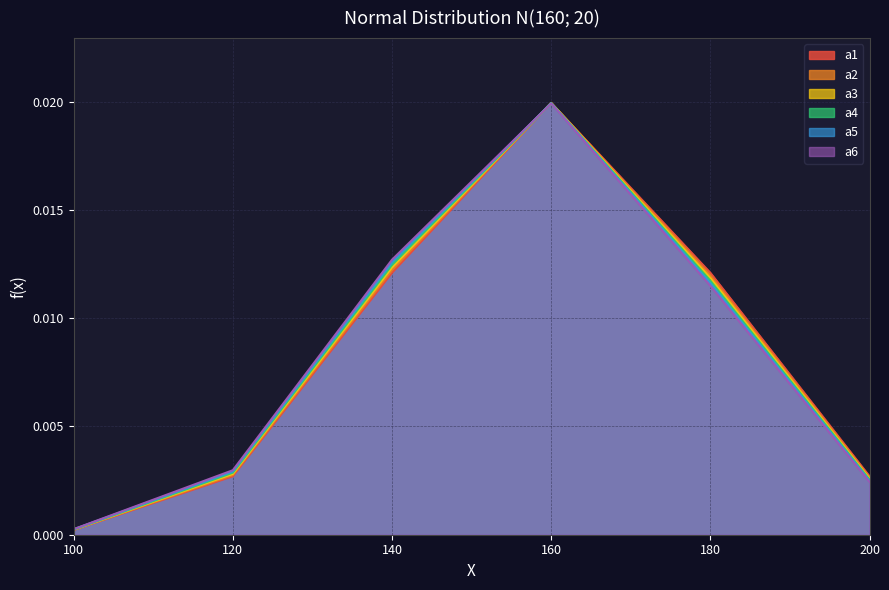

Between 120 and 100, which is larger?

120